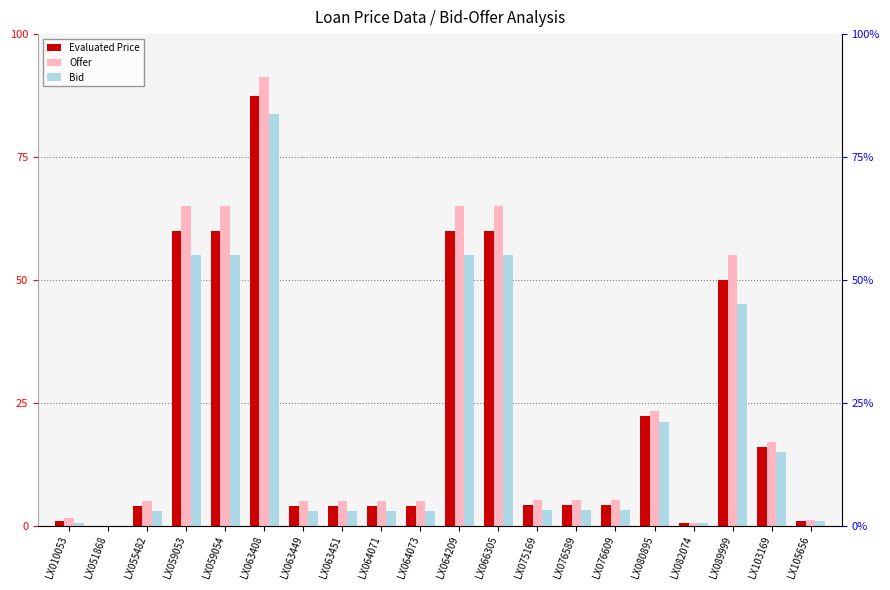

Is it true that Evaluated Price equals 1.8 at LX063449?

False